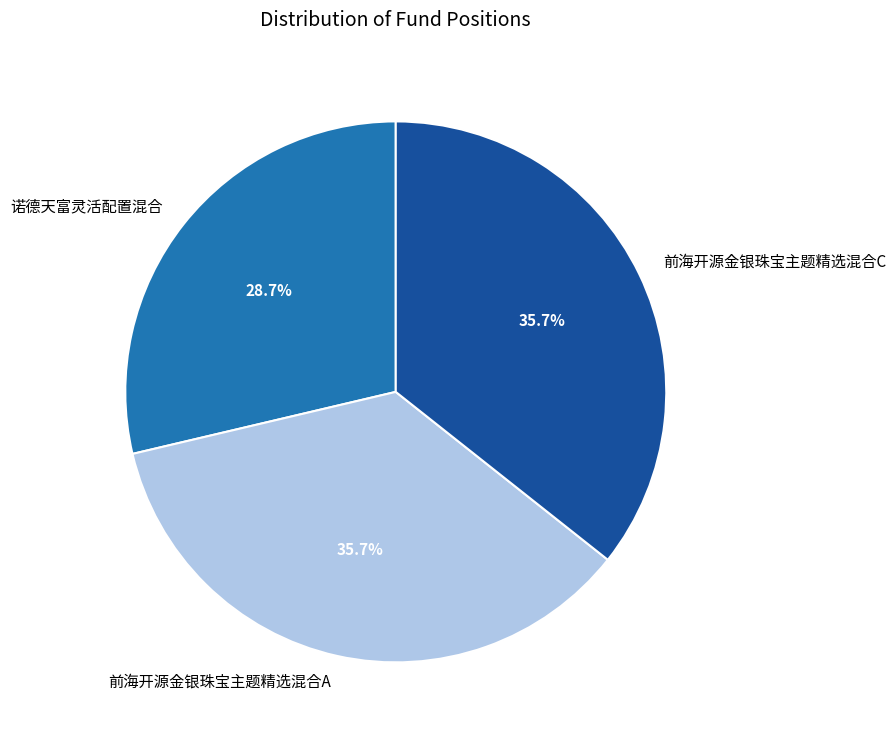

What is the ratio of the value at 前海开源金银珠宝主题精选混合A to the value at 前海开源金银珠宝主题精选混合C?

1.0